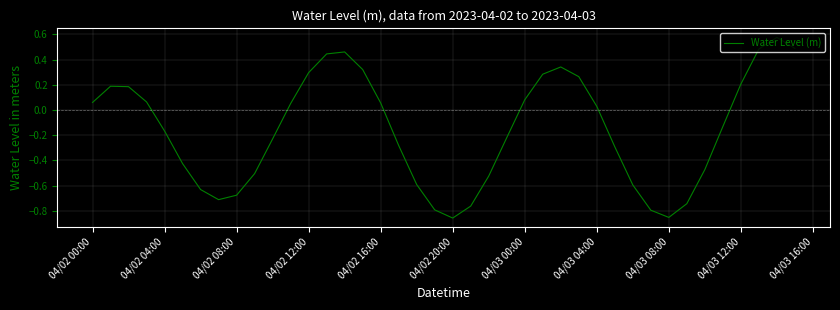

What is the difference between the second highest and second lowest values?

1.3